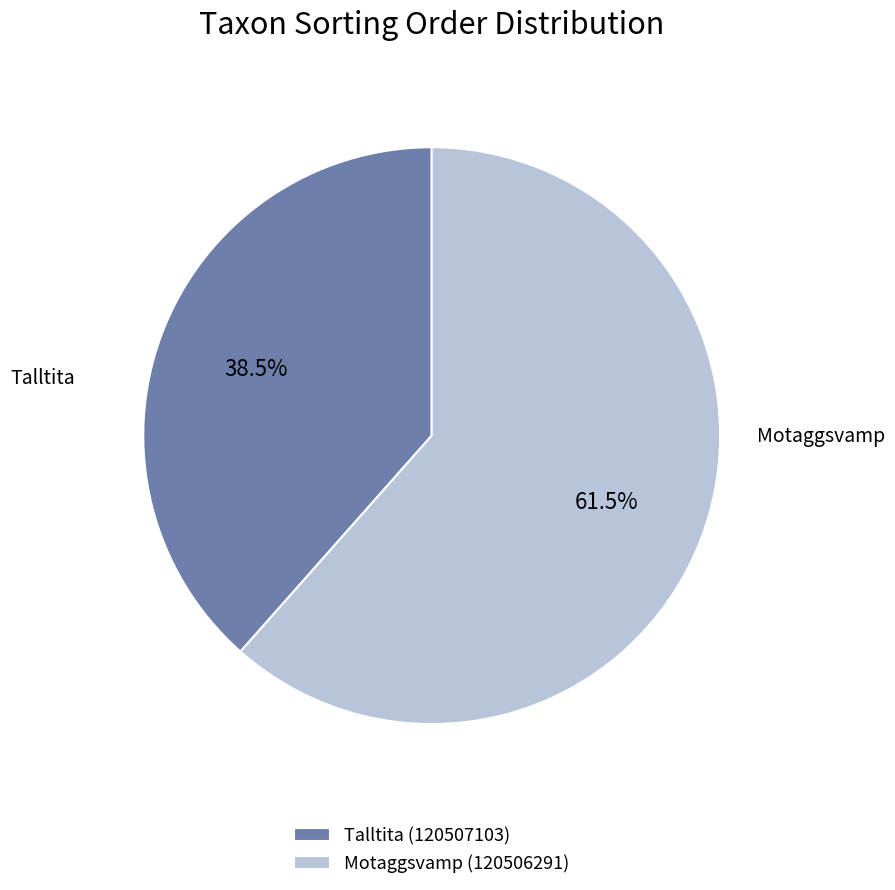

What is the smallest slice in the pie chart?

Talltita (120507103)